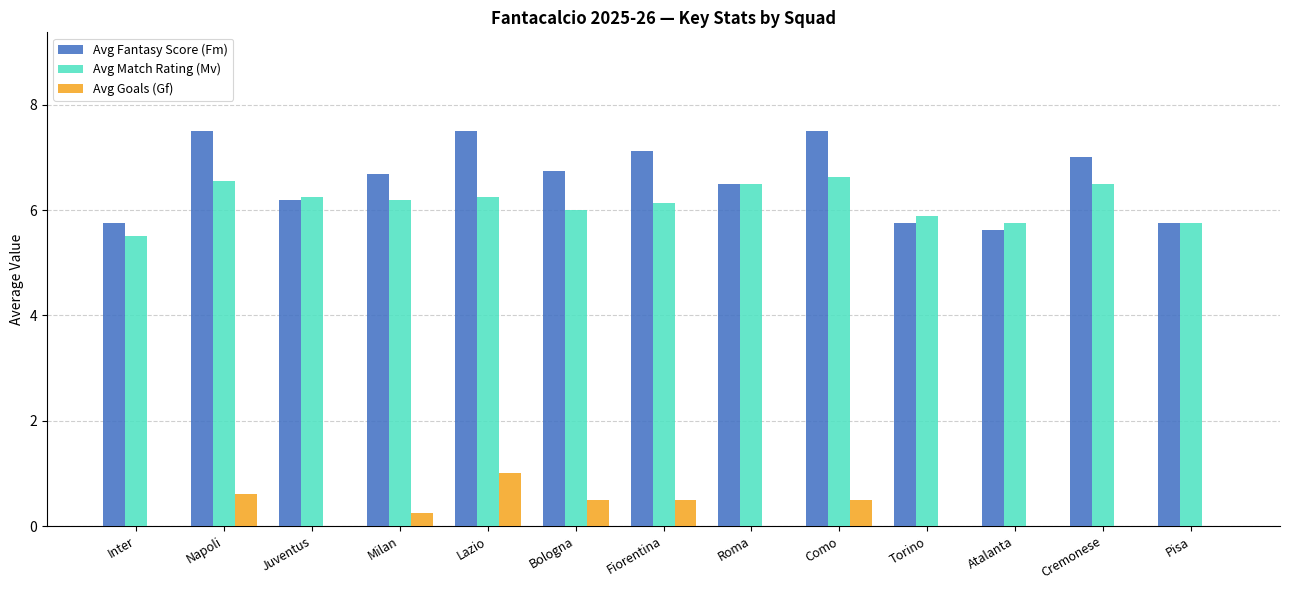

What is the sum of all Avg Fantasy Score (Fm) values?

85.6